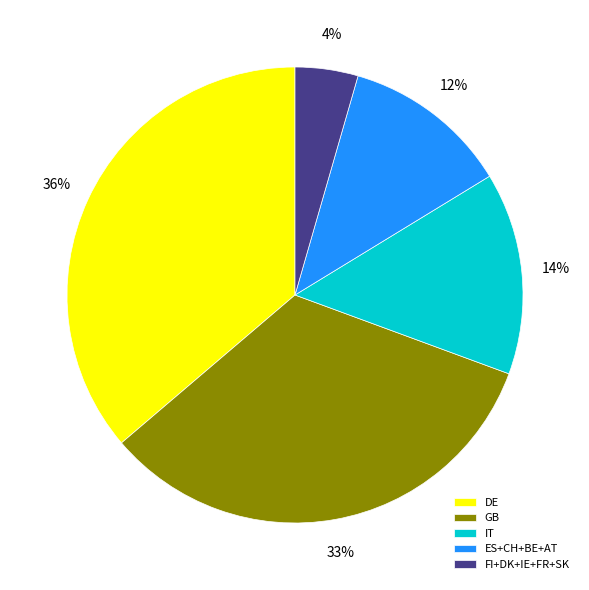

Which slice is the largest?

DE